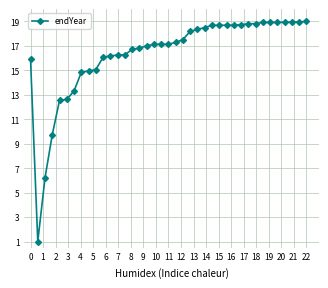

Does the chart display data point markers on the line(s)?

Yes